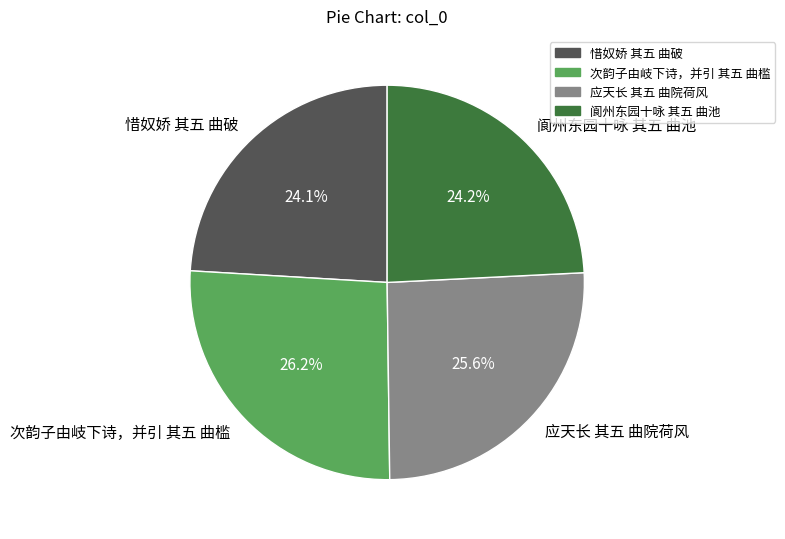

Is 应天长 其五 曲院荷风 the majority of the pie?

No